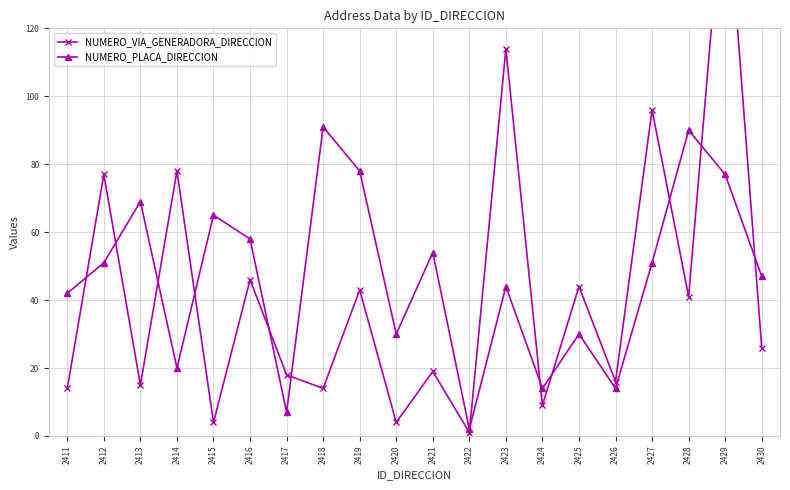

What is the sum of all NUMERO_PLACA_DIRECCION values?

934